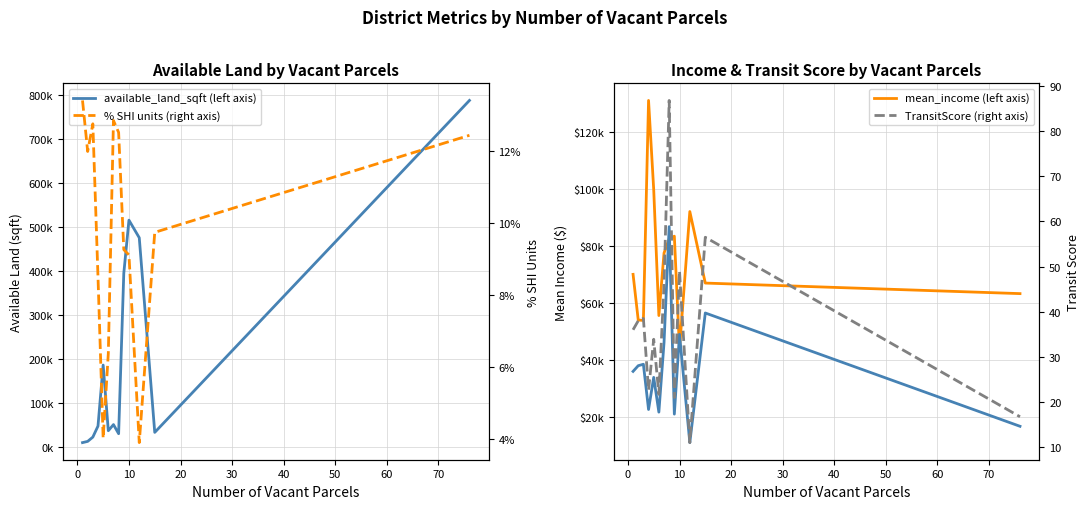

What is the difference between the second highest and minimum values in the mean_income (left axis) series?

55973.4